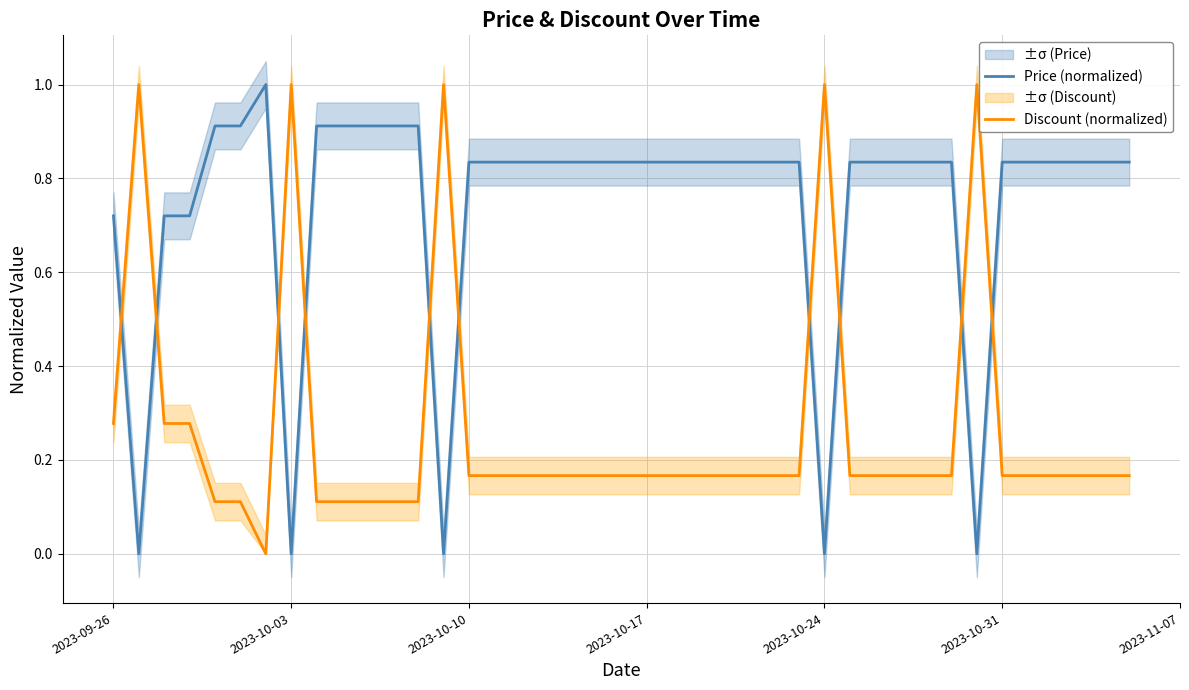

What is the highest value of the Price (normalized) series?

1.0